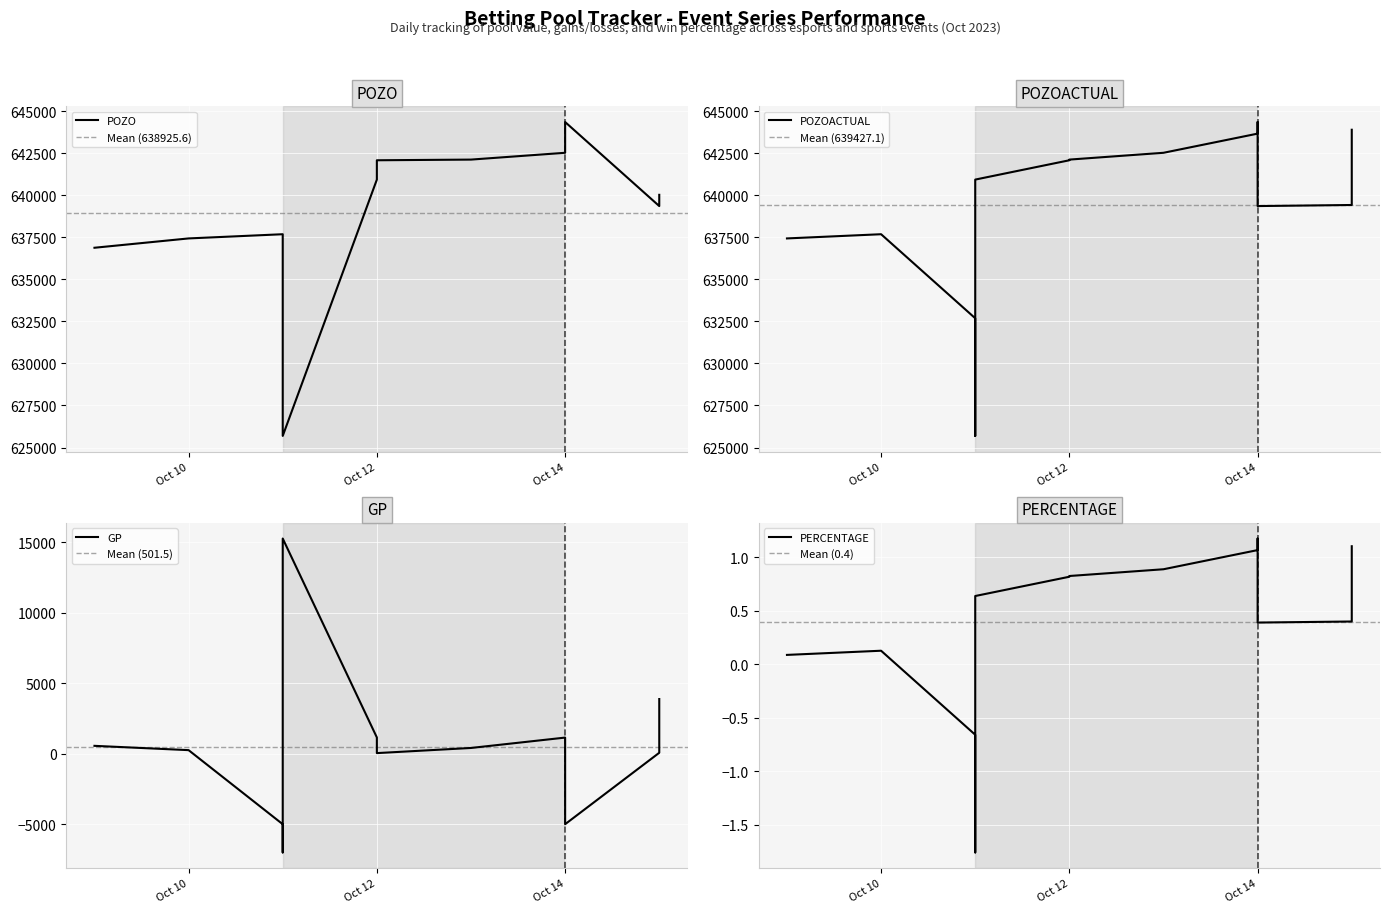

What is the minimum value shown in the chart?

-7000.0